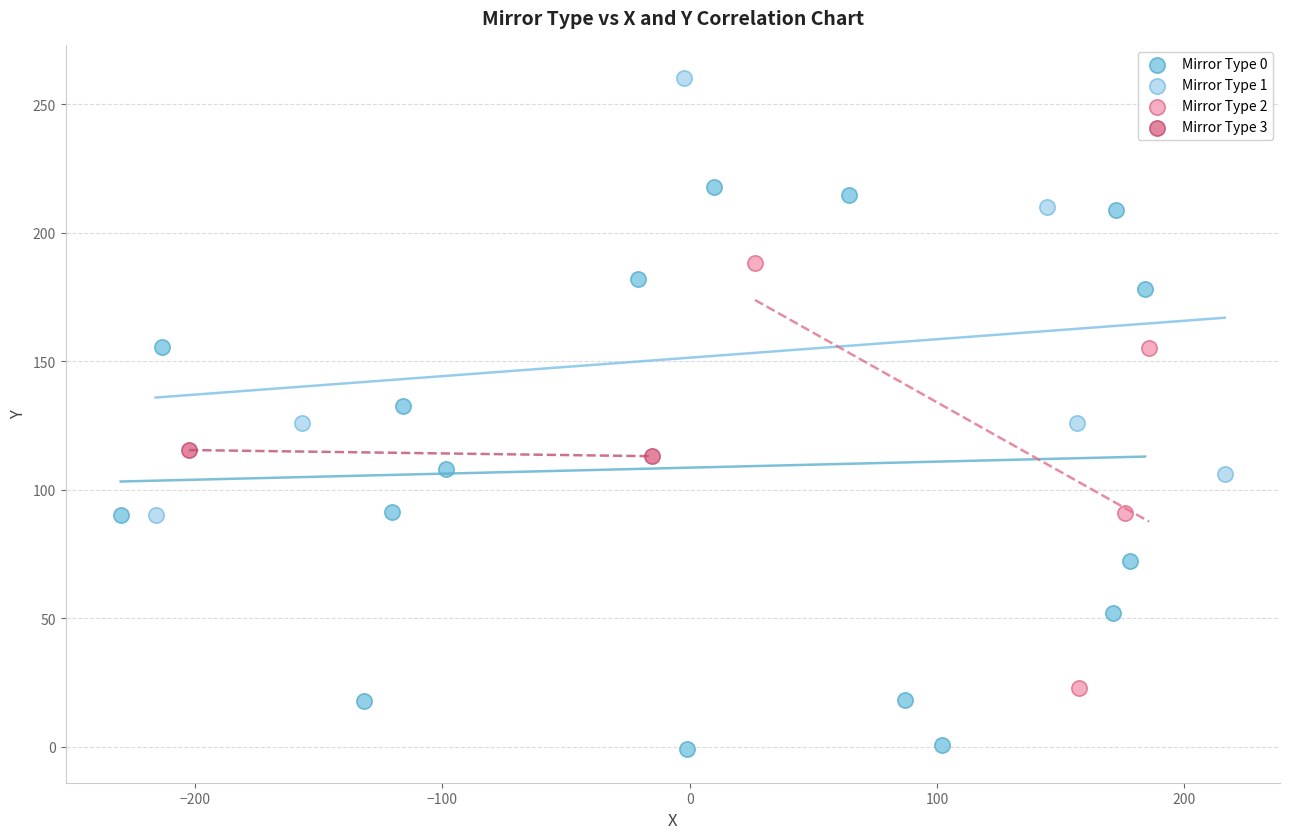

What are all the series names shown in the legend?

Mirror Type 0, Mirror Type 1, Mirror Type 2, Mirror Type 3